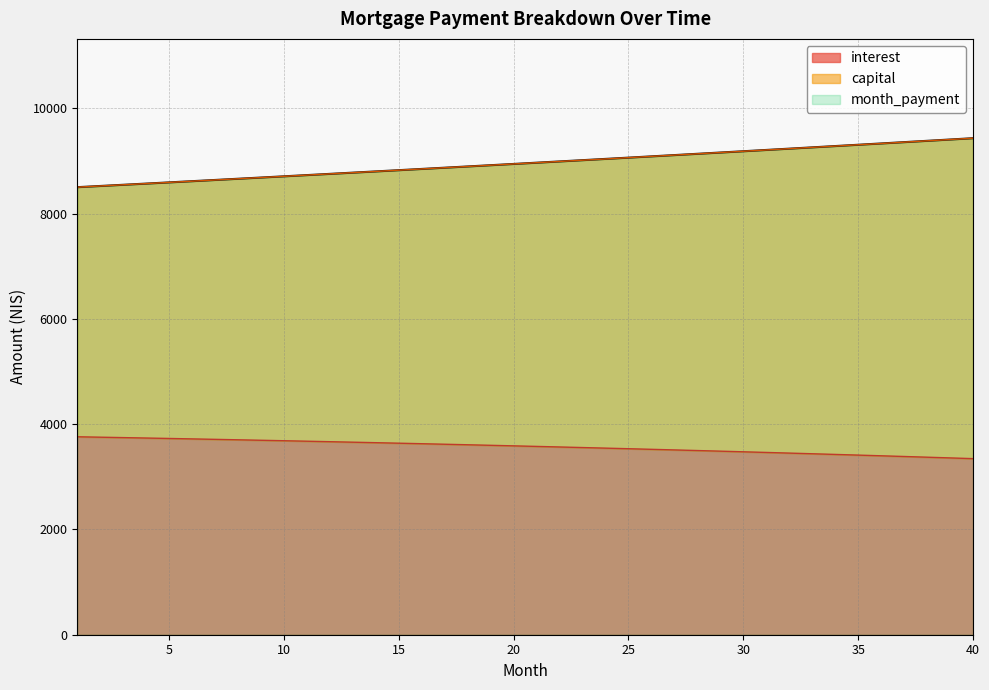

The opening_balance series shows 5030.3 at 24. True or false?

False